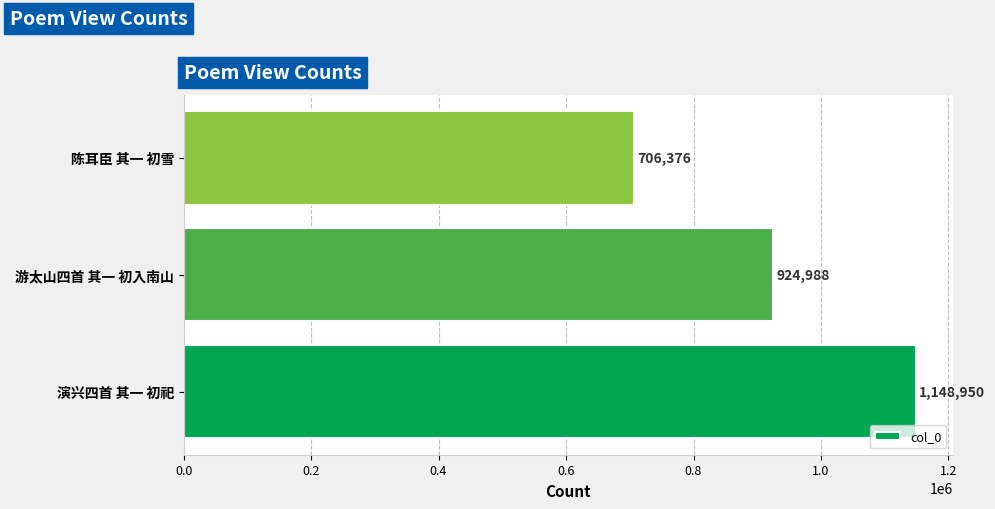

What is the difference between the maximum and minimum values?

442574